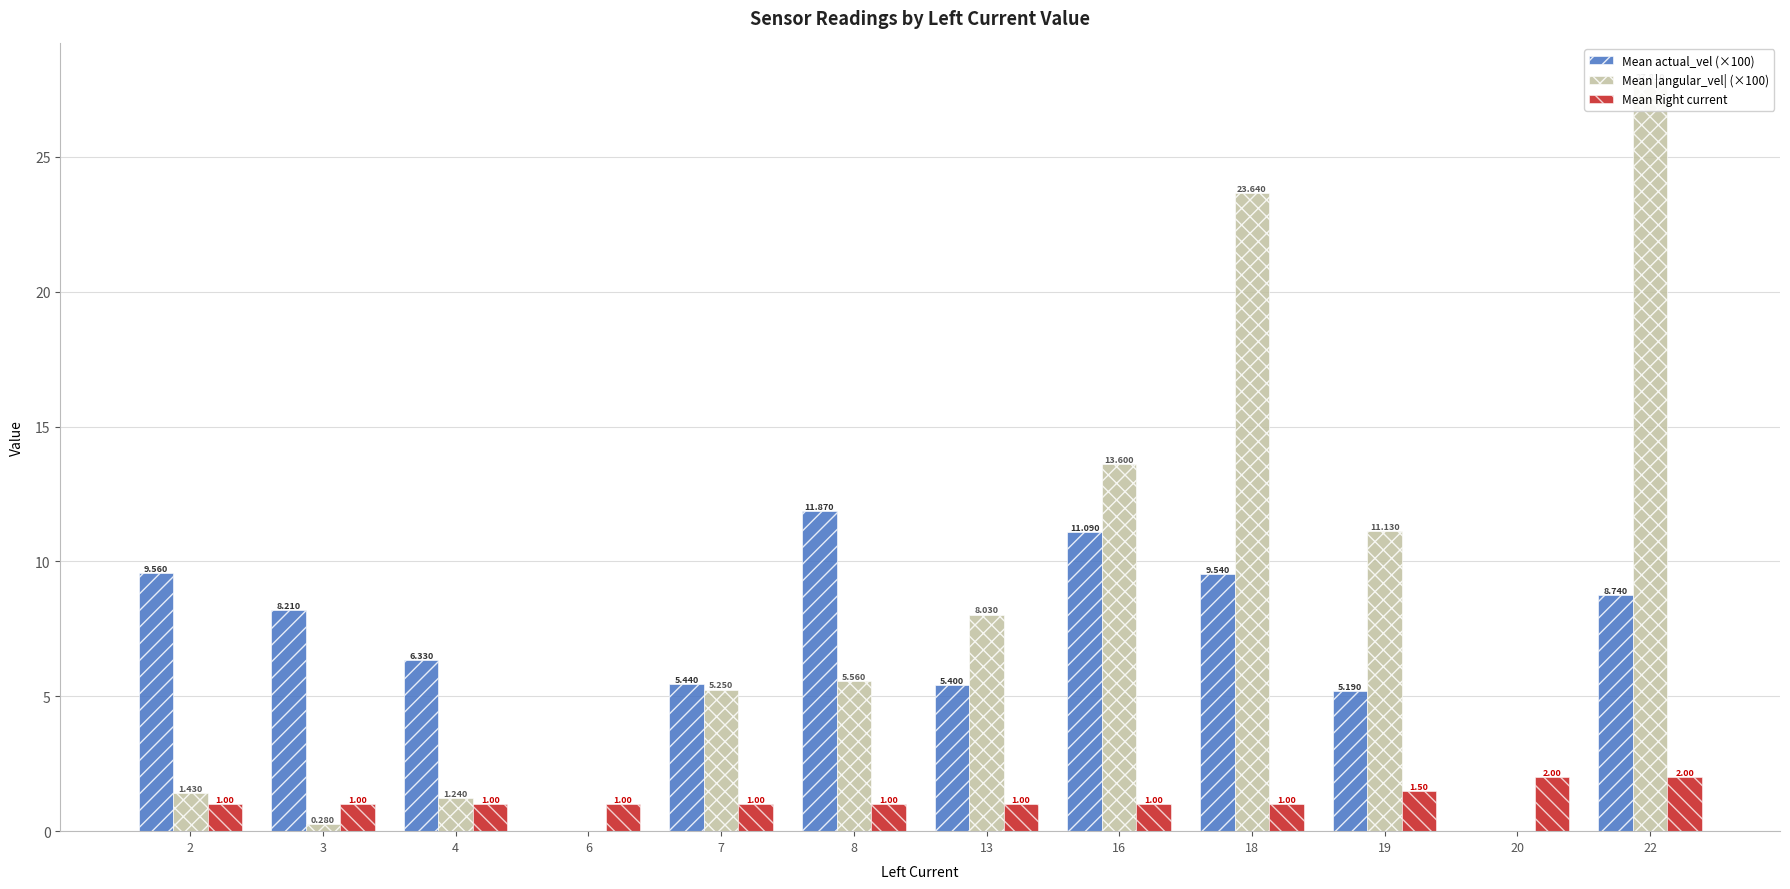

Rank the categories by Mean Right current value from highest to lowest.

20, 22, 19, 2, 3, 4, 6, 7, 8, 13, 16, 18